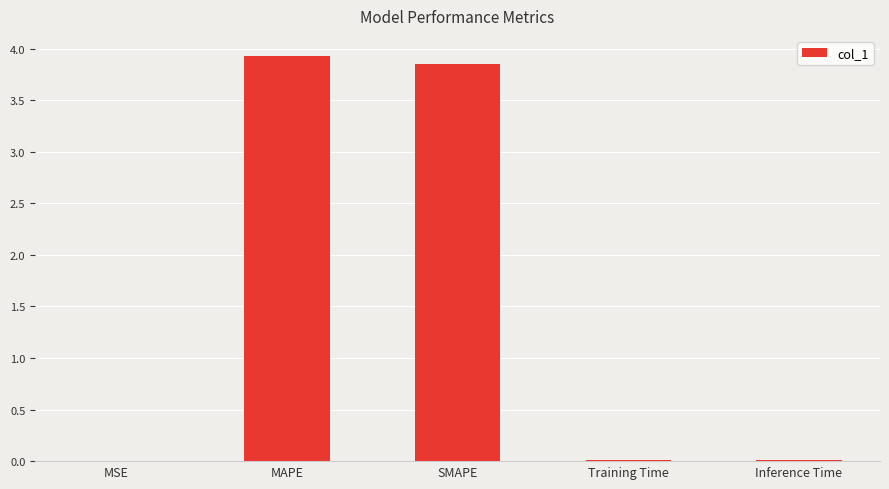

The value at MSE is 0.0. True or false?

True